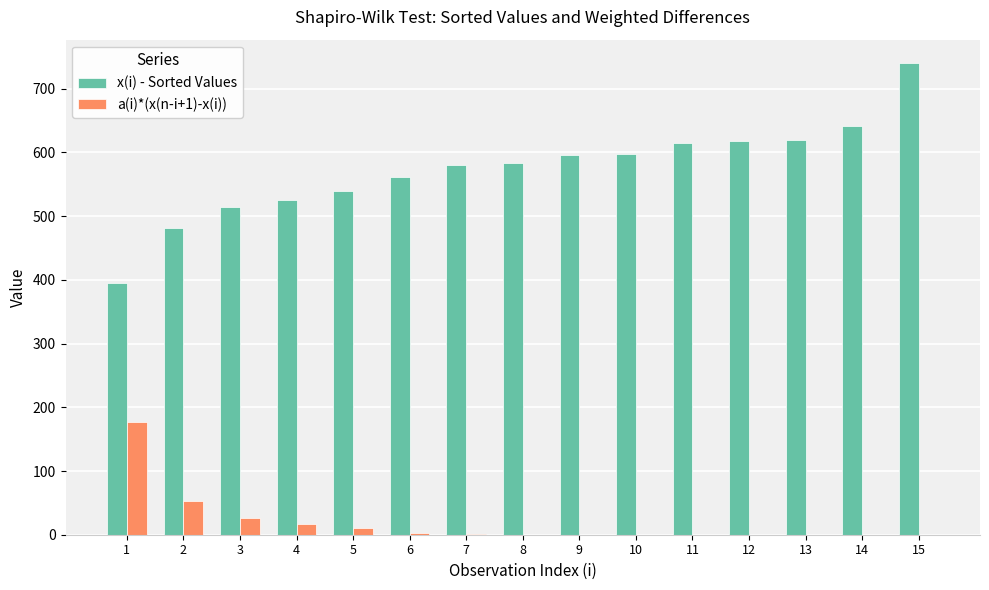

What is the difference between the x(i) - Sorted Values values at 12 and 10?

20.0